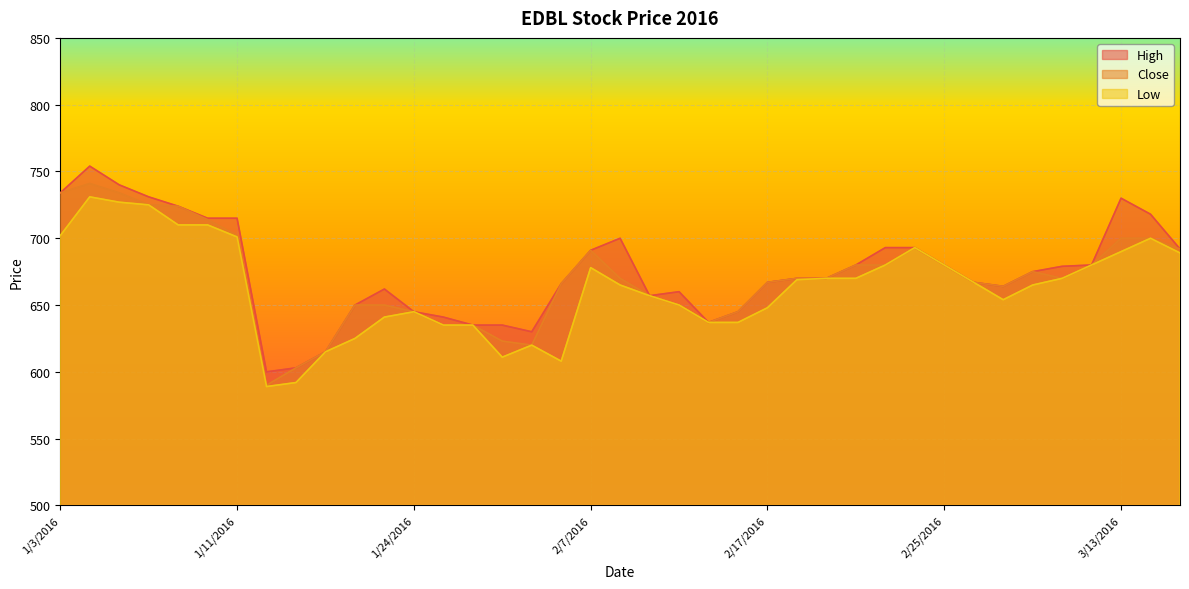

Where is the first local minimum for Close?

1/12/2016